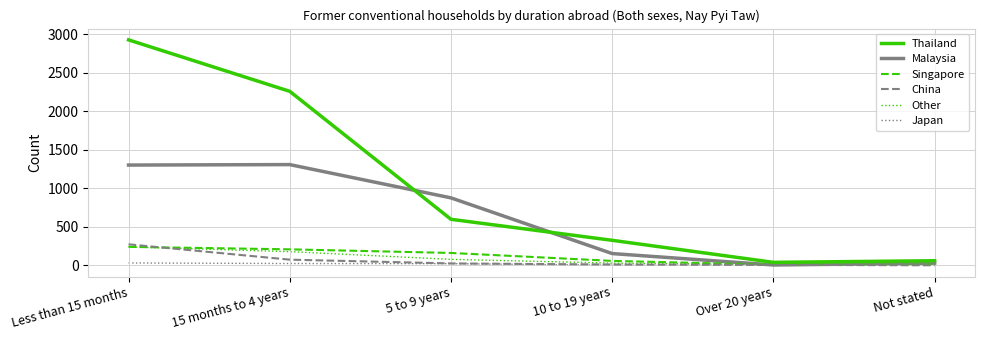

Which category has the highest value across all series?

Less than 15 months